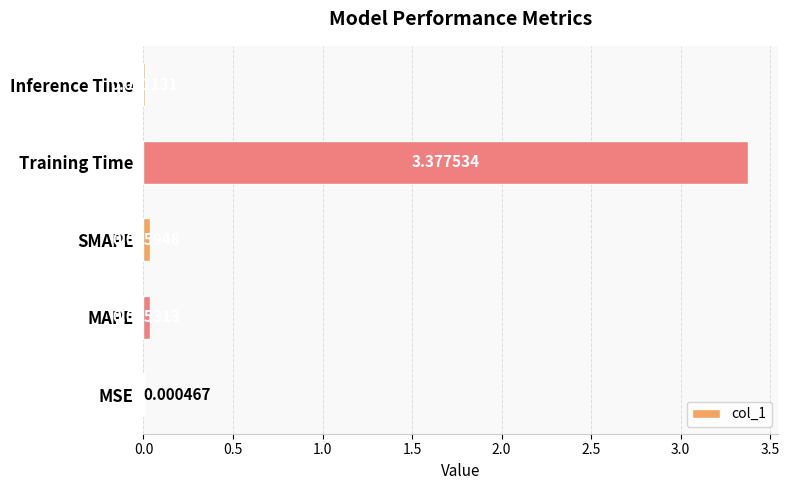

Between Training Time and Inference Time, which is larger?

Training Time